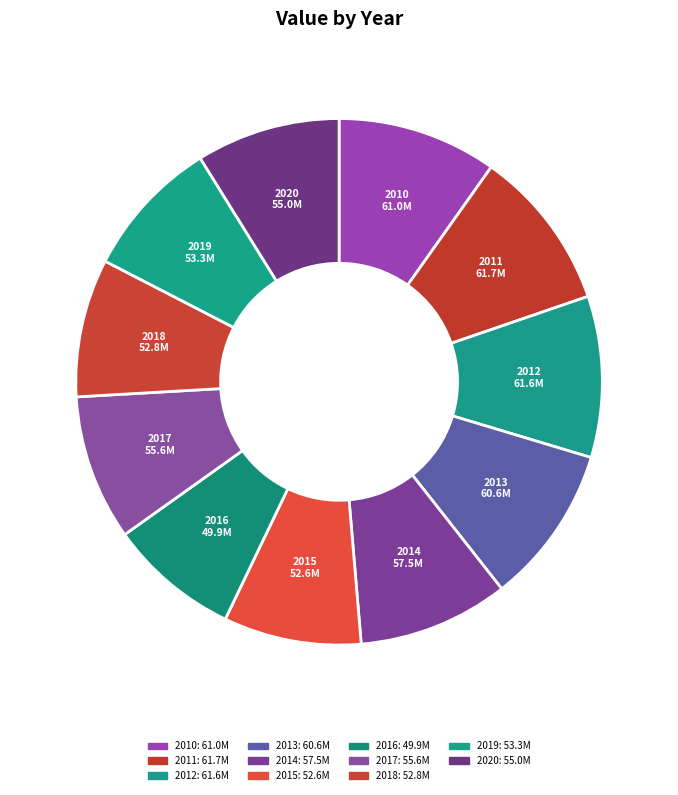

Which has a higher value, 2014 or 2011?

2011